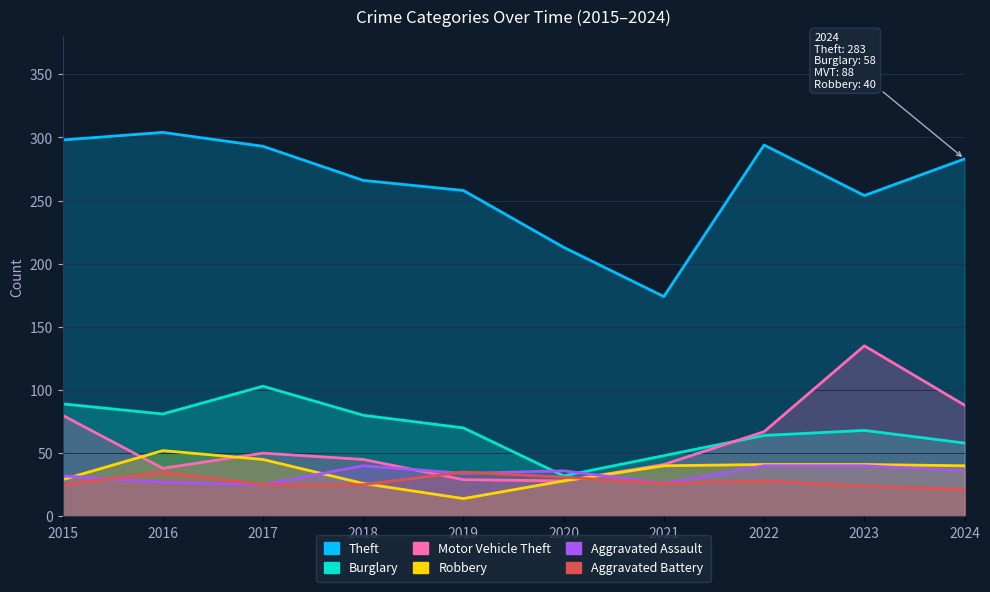

How many data points in Aggravated Assault are above 36?

3